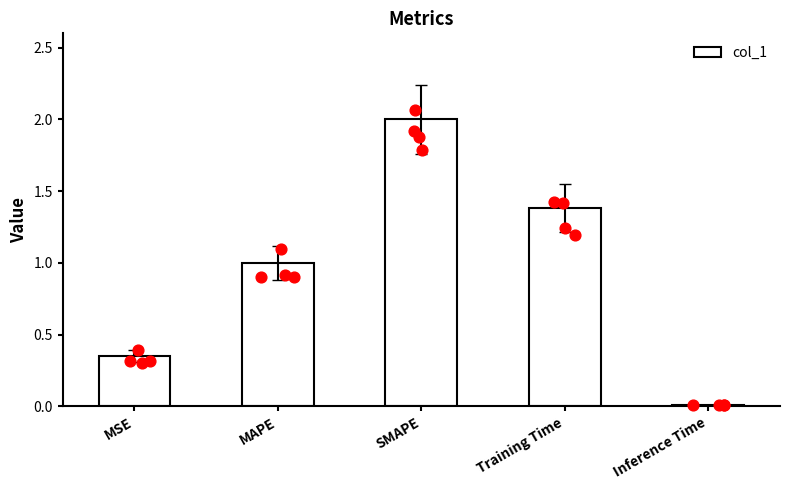

What is the change in value from Training Time to Inference Time?

-1.4